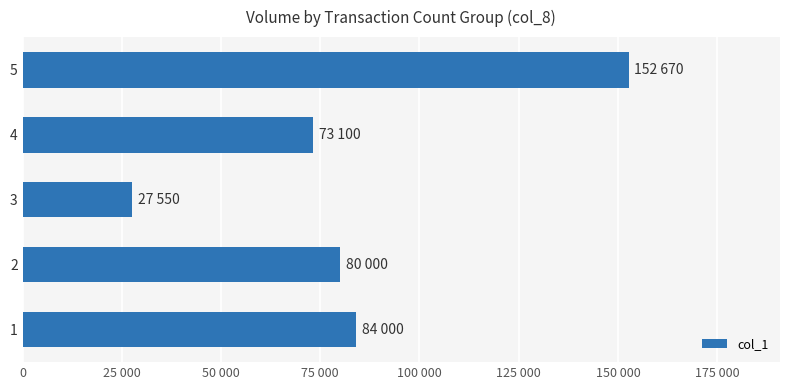

What is the difference between the maximum and second lowest values?

79570